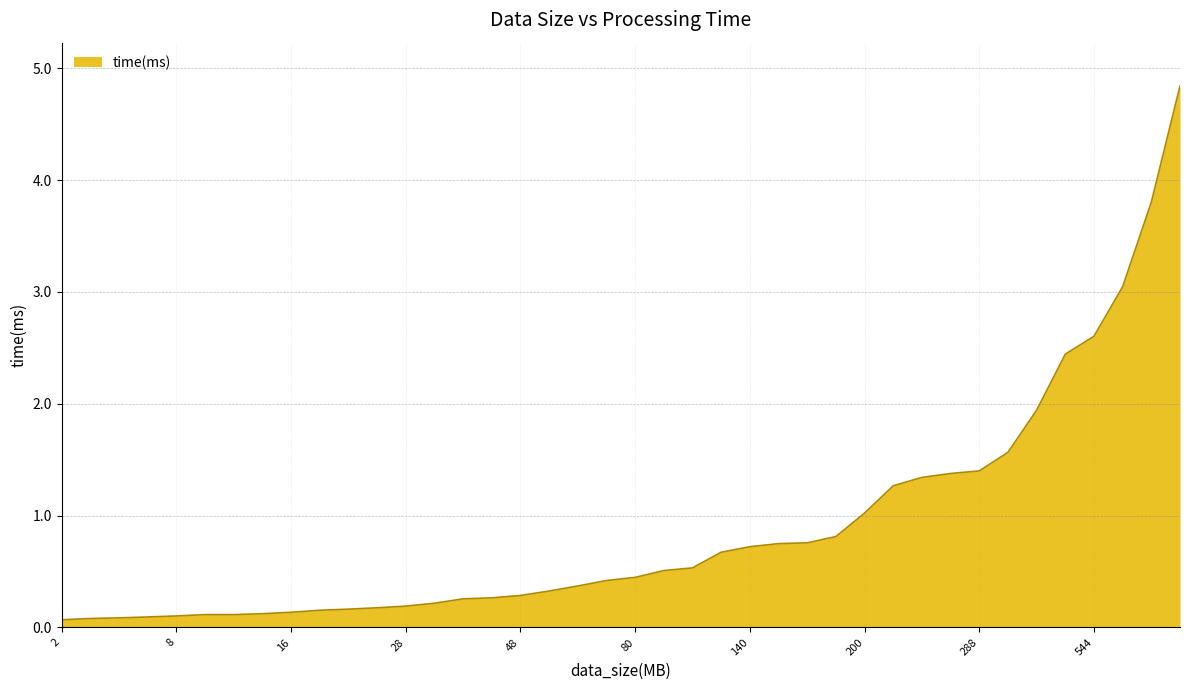

What is the difference between the maximum and minimum values?

4.8